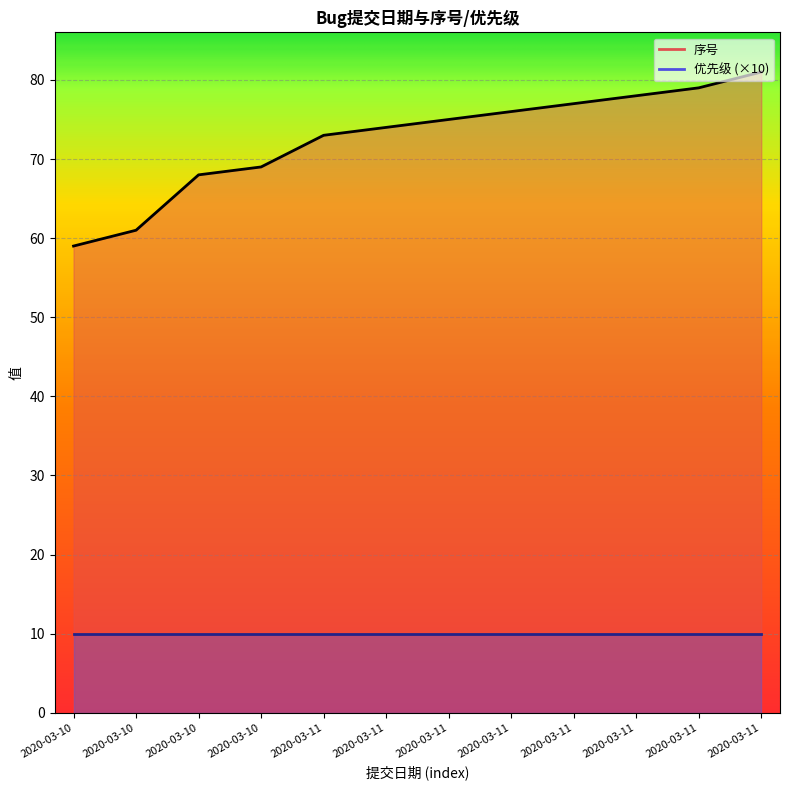

True or false: the data has more than 2 interior local peaks.

False